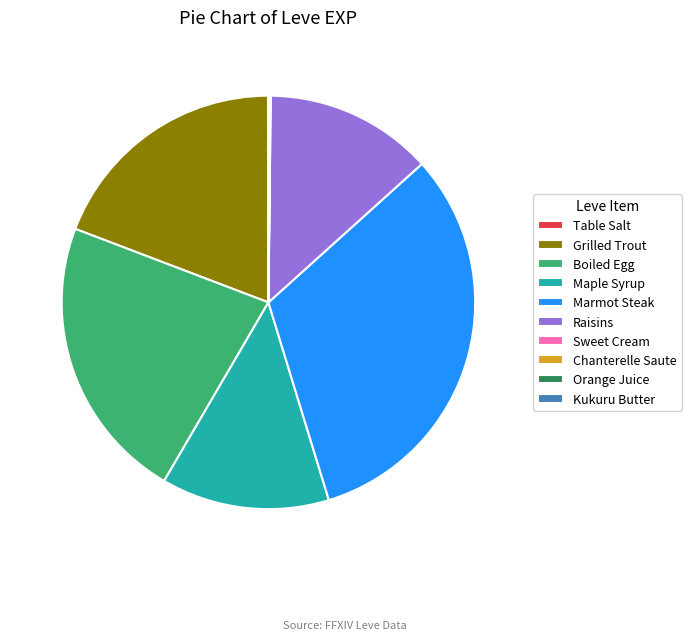

Is there a majority slice in this chart?

No